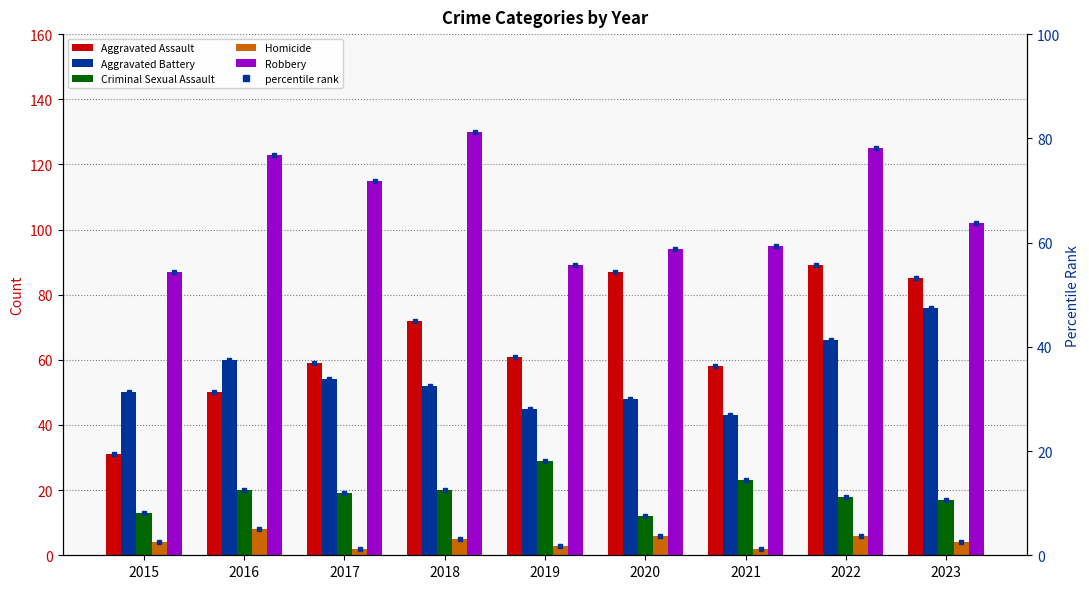

How many series are shown in this chart?

5